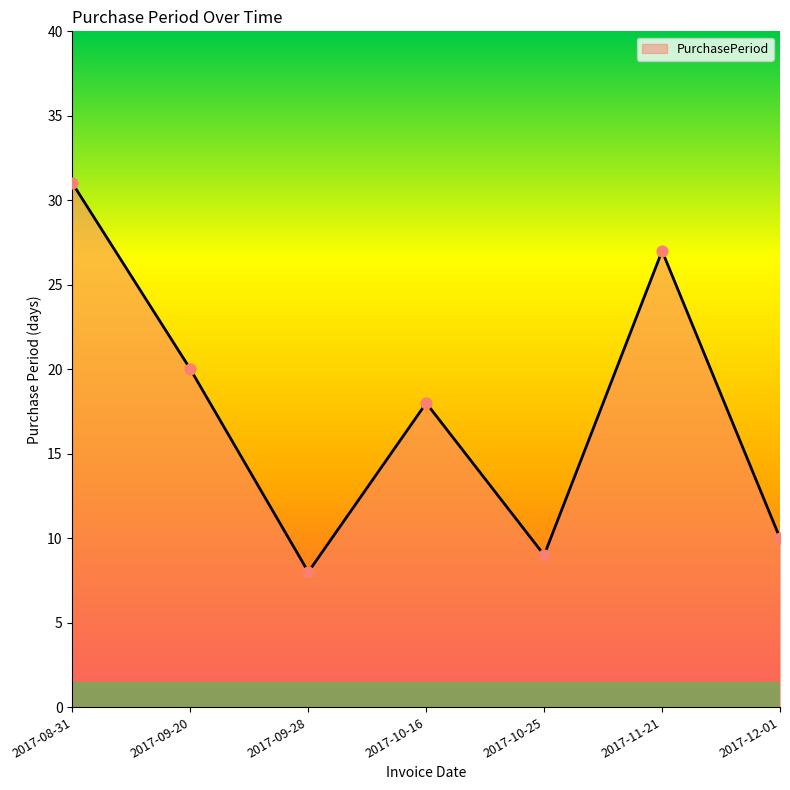

Approximately how many times larger is the value at 2017-10-16 compared to 2017-09-20?

0.9